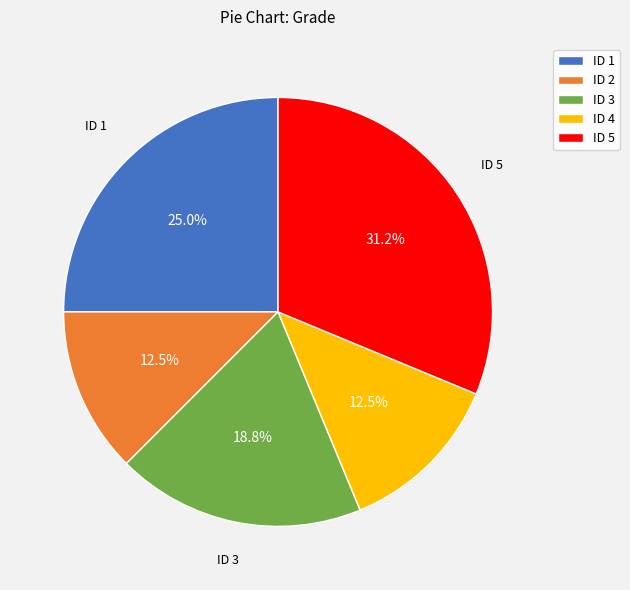

What is the largest slice in the pie chart?

ID 5